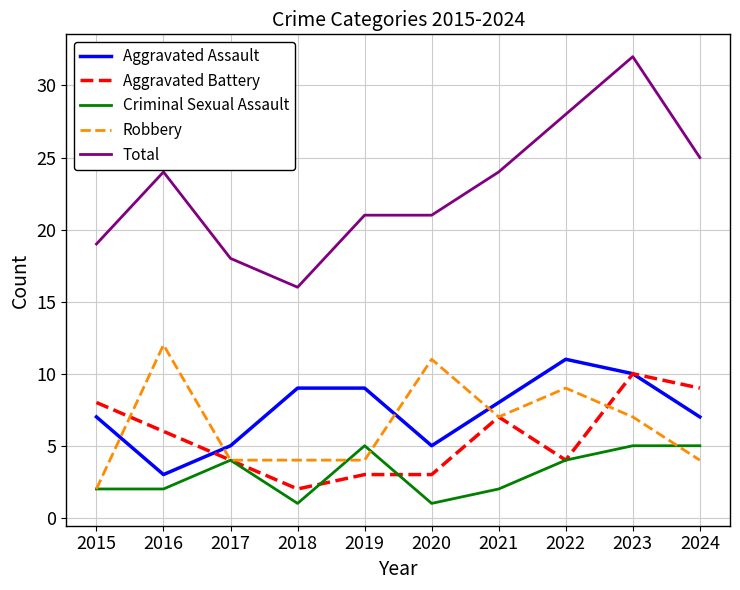

What is the difference between the Aggravated Assault values at 2024 and 2022?

4